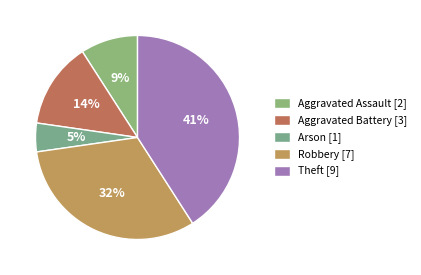

The Arson slice represents 11% of the pie. True or false?

False